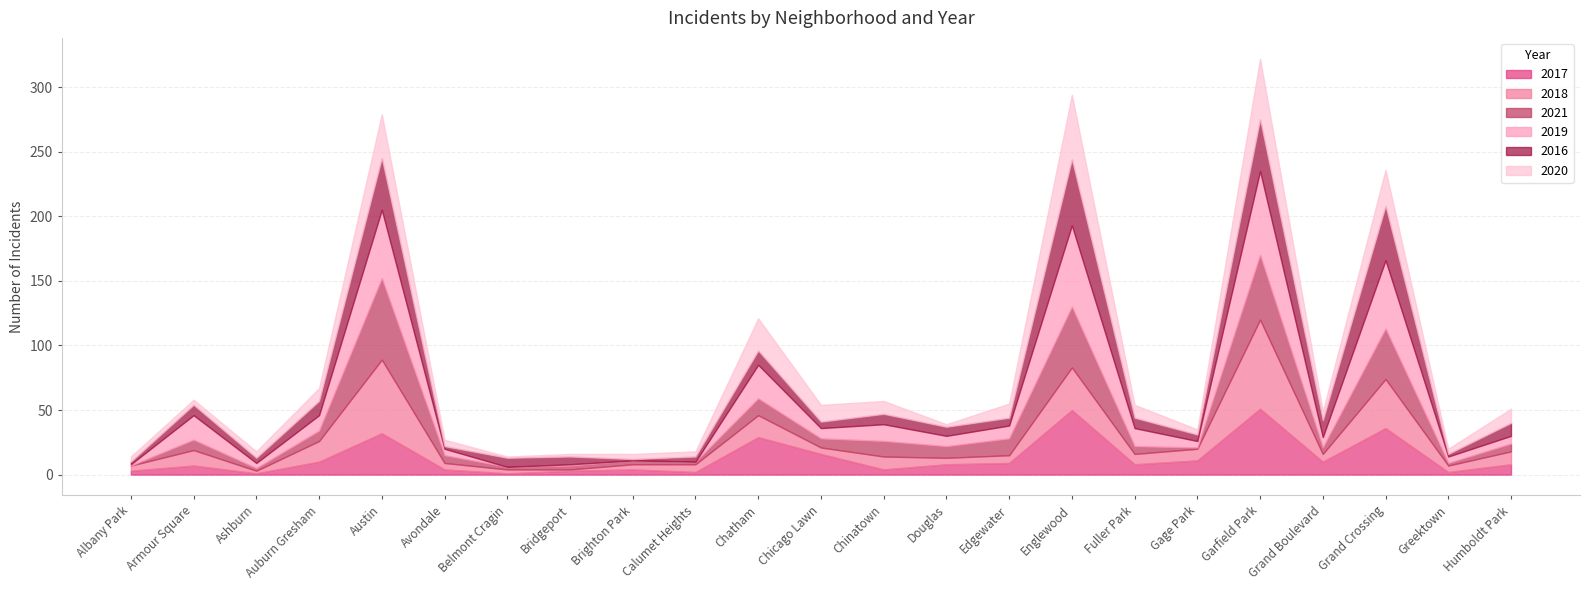

How many lines are shown in the chart?

6